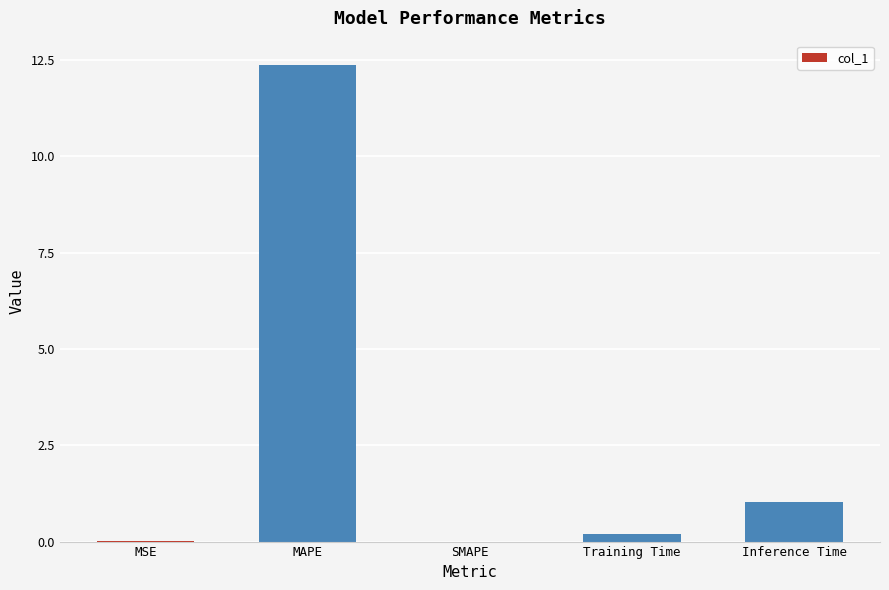

What is the maximum value shown in the chart?

12.4